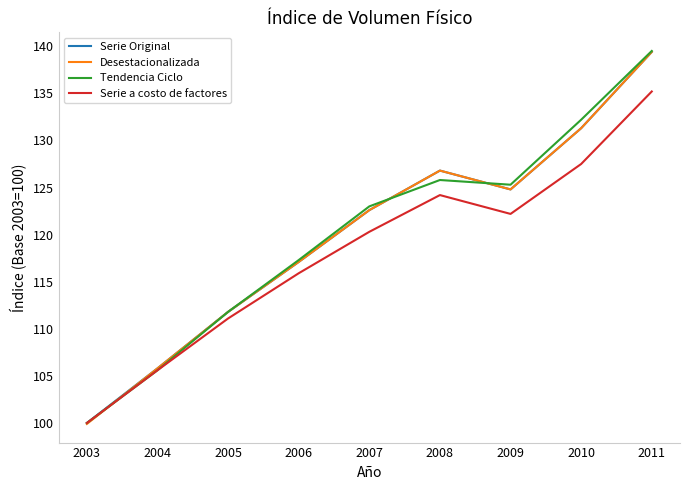

How many interior local valleys does the Tendencia Ciclo series have?

1